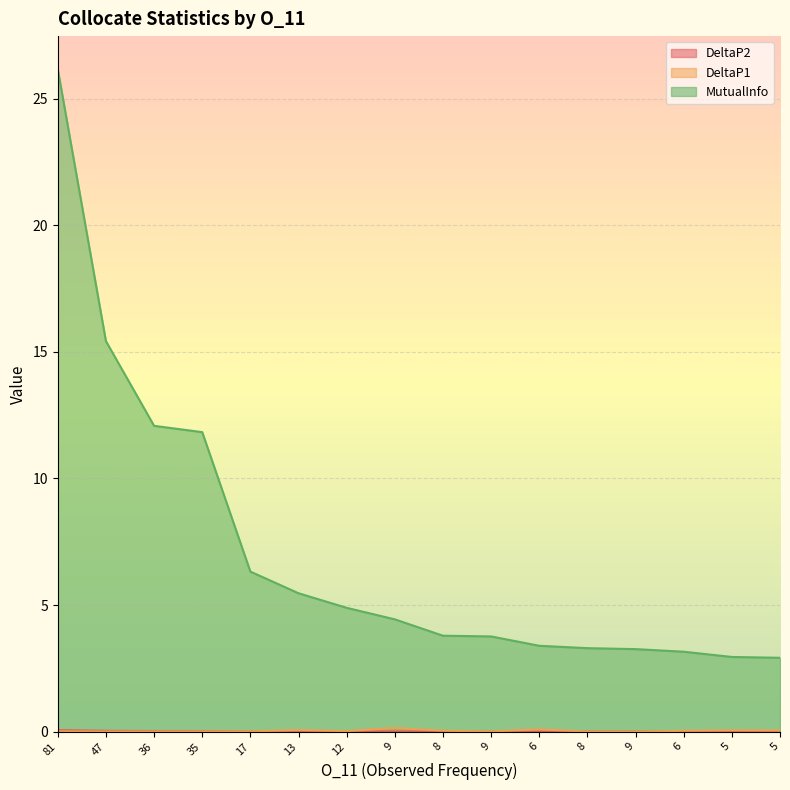

Is it true that DeltaP2 equals 0.0 at 13?

True